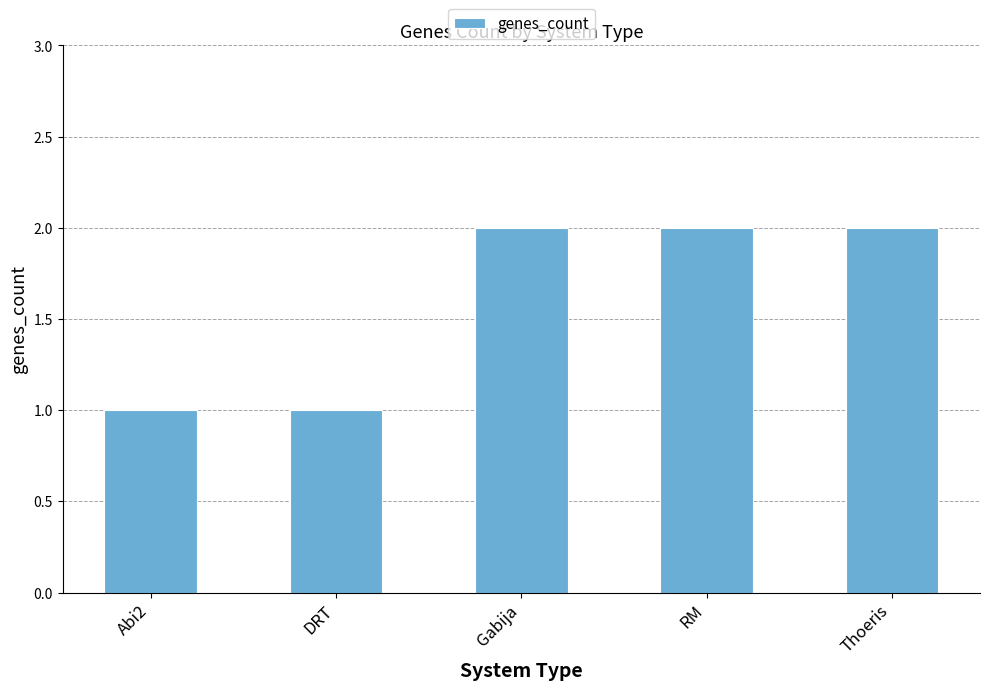

Approximately how many times larger is the value at RM compared to Gabija?

1.0